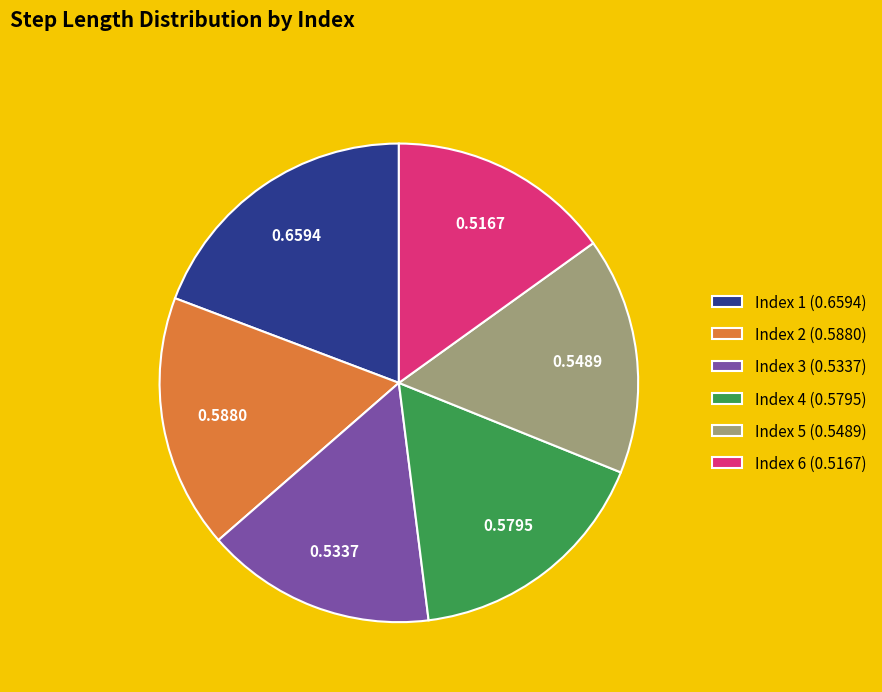

Is the sum of Index 2 (0.5880) and Index 5 (0.5489) greater than half?

No